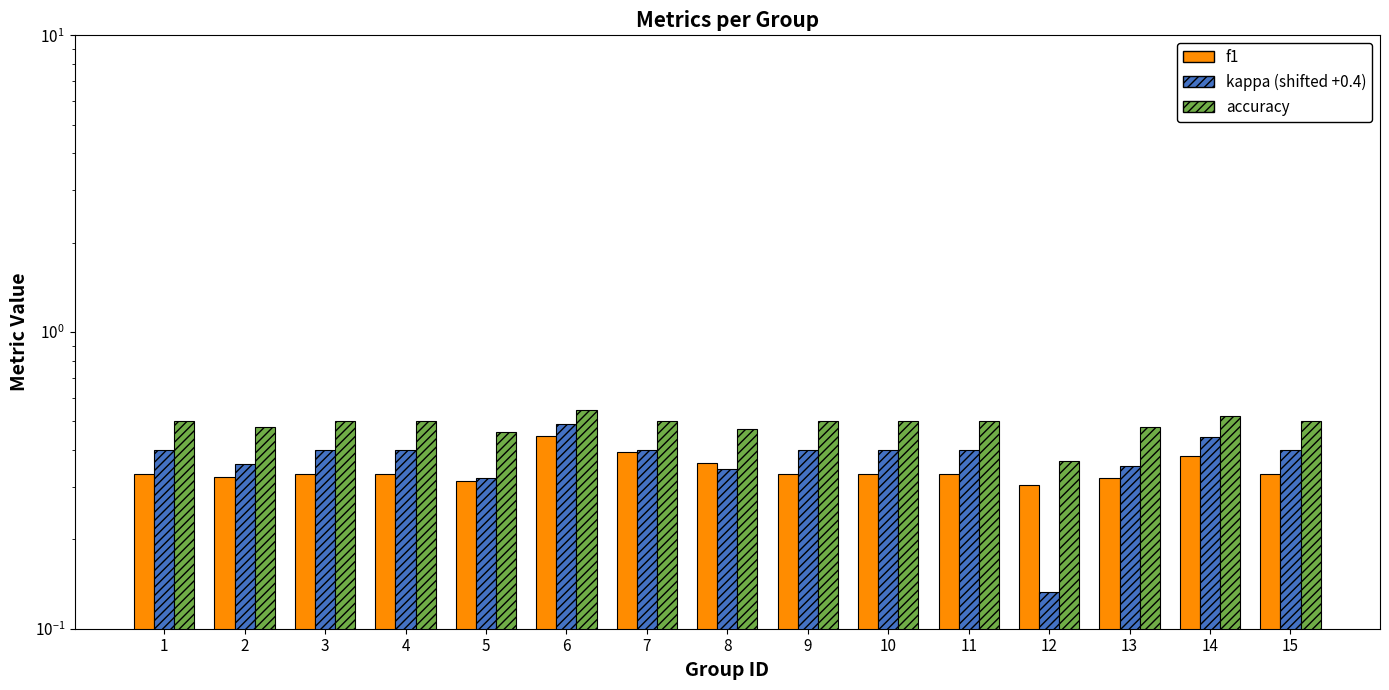

What is the difference between the maximum and second lowest values in the f1 series?

0.1